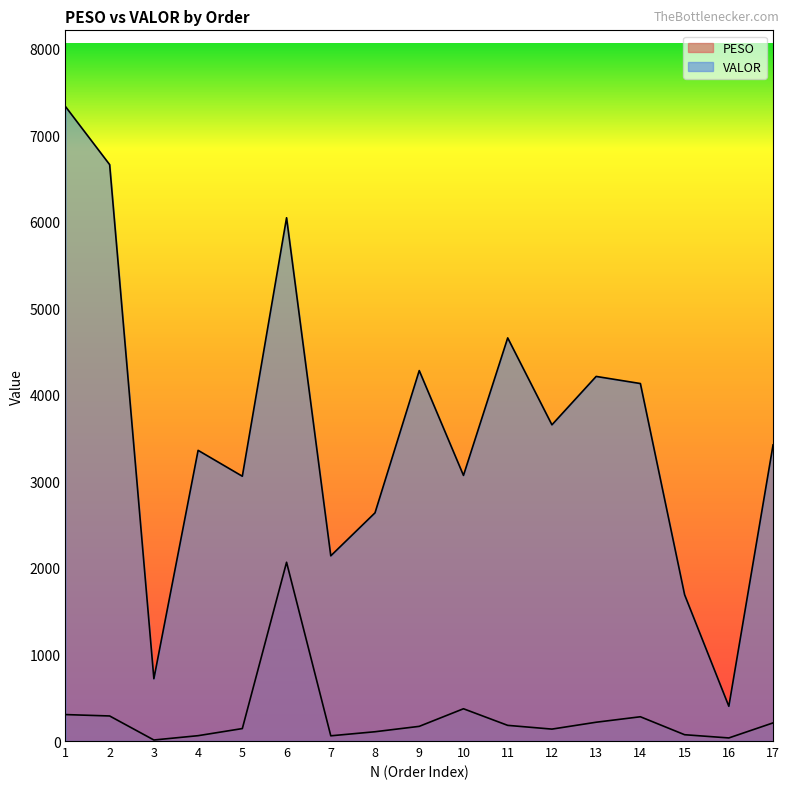

True or false: VALOR and PESO intersect in this chart.

False